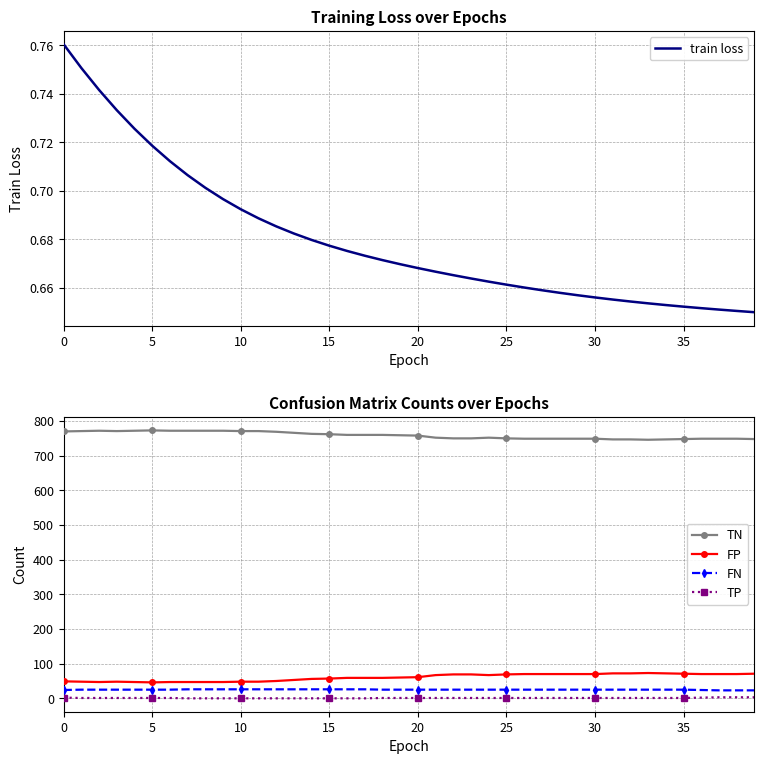

What is the minimum value for train loss?

0.6